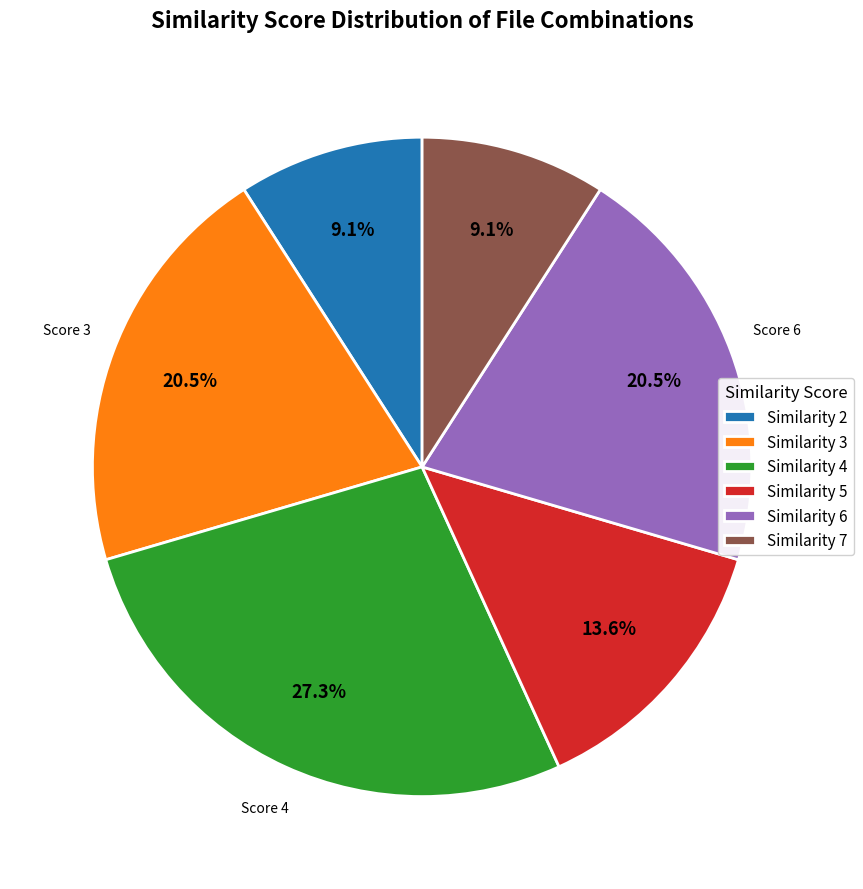

Between Similarity 4 and Similarity 3, which is larger?

Similarity 4